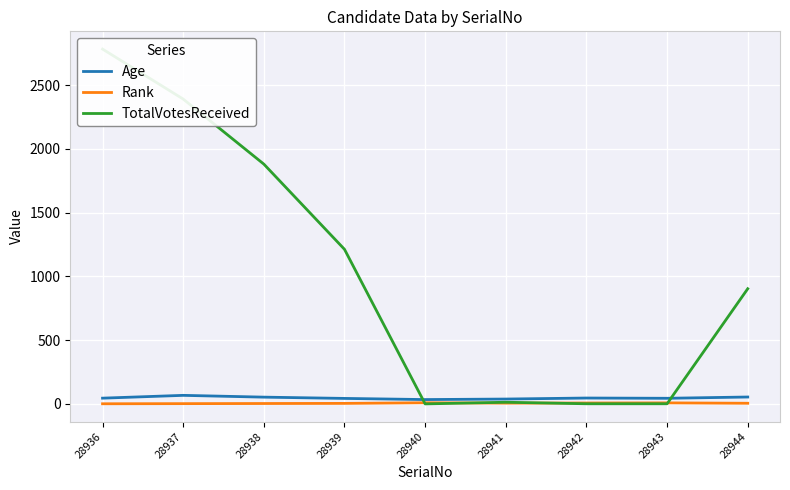

True or false: Rank and Age intersect in this chart.

False